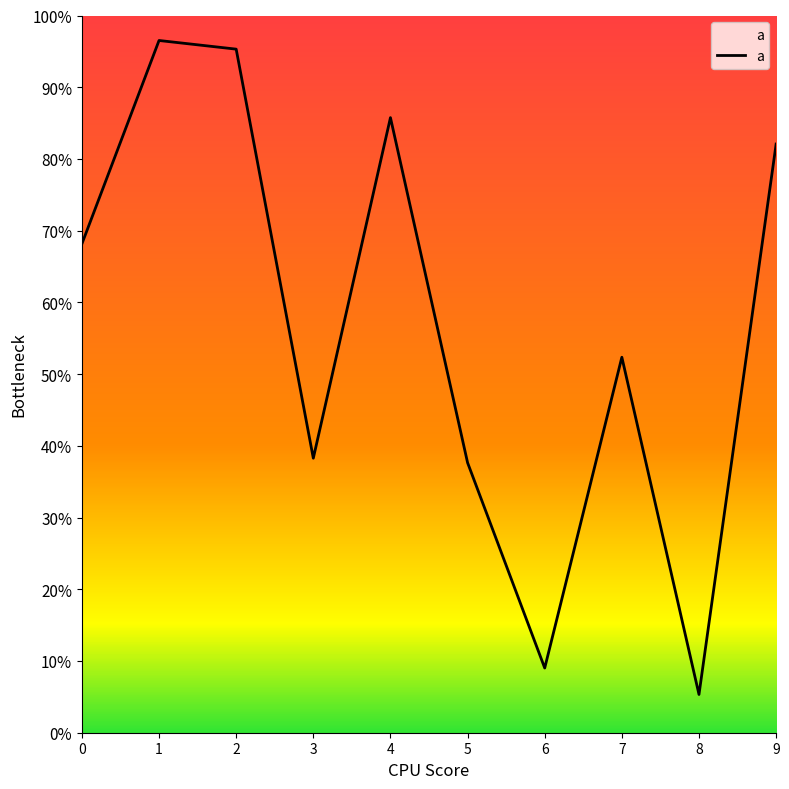

Does the chart have visible grid lines?

No